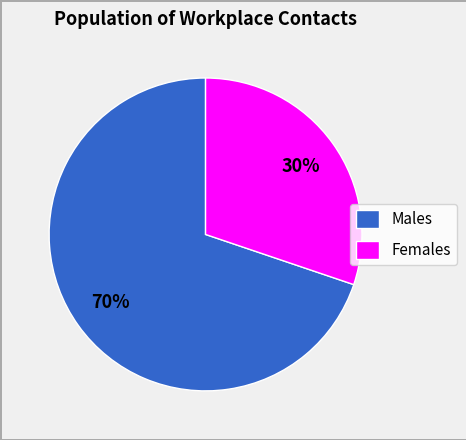

Is there a majority slice in this chart?

Yes